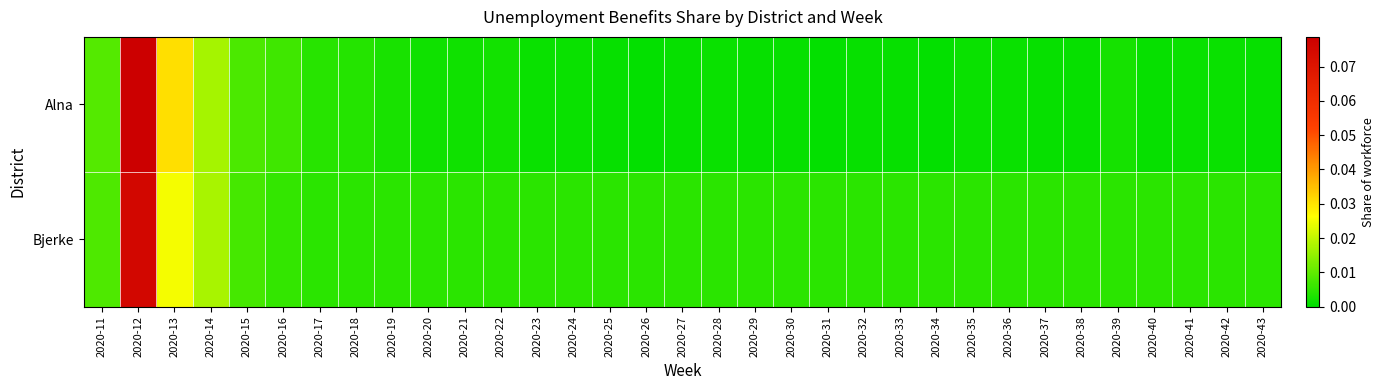

Reading left to right, extract all data points from this chart.

Alna: 2020-11=0.0	2020-12=0.1	2020-13=0.0	2020-14=0.0	2020-15=0.0	2020-16=0.0	2020-17=0.0	2020-18=0.0	2020-19=0.0	2020-20=0.0	2020-21=0.0	2020-22=0.0	2020-23=0.0	2020-24=0.0	2020-25=0.0	2020-26=0.0	2020-27=0.0	2020-28=0.0	2020-29=0.0	2020-30=0.0	2020-31=0.0	2020-32=0.0	2020-33=0.0	2020-34=0.0	2020-35=0.0	2020-36=0.0	2020-37=0.0	2020-38=0.0	2020-39=0.0	2020-40=0.0	2020-41=0.0	2020-42=0.0	2020-43=0.0
Bjerke: 2020-11=0.0	2020-12=0.1	2020-13=0.0	2020-14=0.0	2020-15=0.0	2020-16=0.0	2020-17=0.0	2020-18=0.0	2020-19=0.0	2020-20=0.0	2020-21=0.0	2020-22=0.0	2020-23=0.0	2020-24=0.0	2020-25=0.0	2020-26=0.0	2020-27=0.0	2020-28=0.0	2020-29=0.0	2020-30=0.0	2020-31=0.0	2020-32=0.0	2020-33=0.0	2020-34=0.0	2020-35=0.0	2020-36=0.0	2020-37=0.0	2020-38=0.0	2020-39=0.0	2020-40=0.0	2020-41=0.0	2020-42=0.0	2020-43=0.0